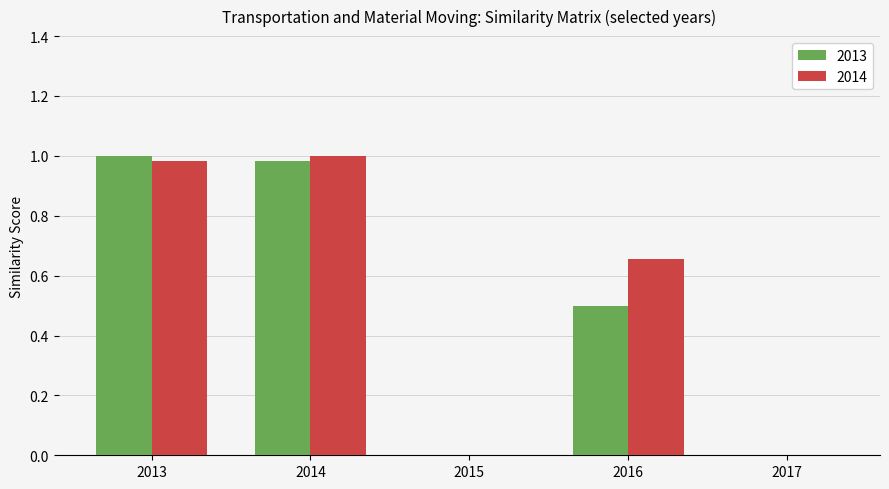

True or false: 2014 has a value of 1.3 at 2014.

False